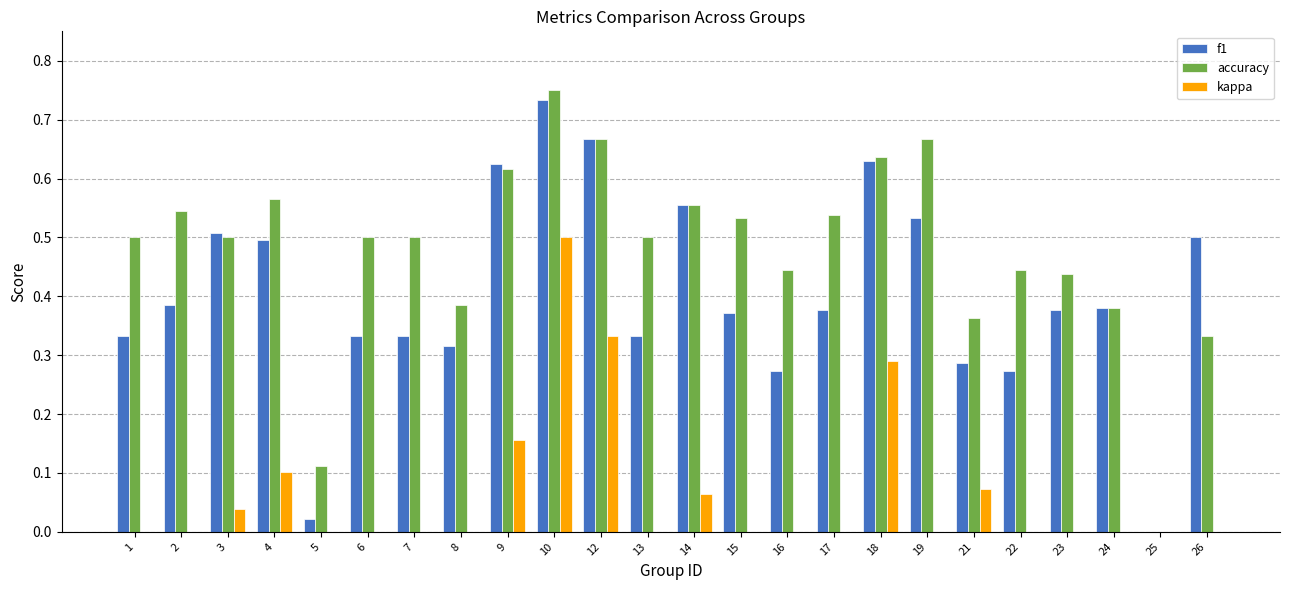

Is it true that accuracy equals 0.3 at 1?

False